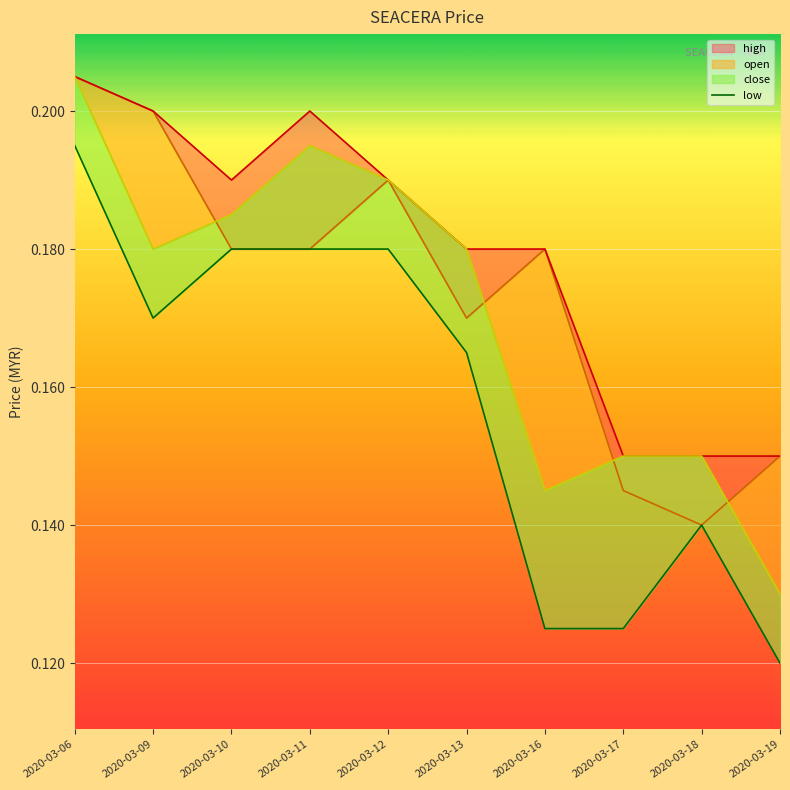

In open, how many points are higher than both neighbors (excluding endpoints)?

2